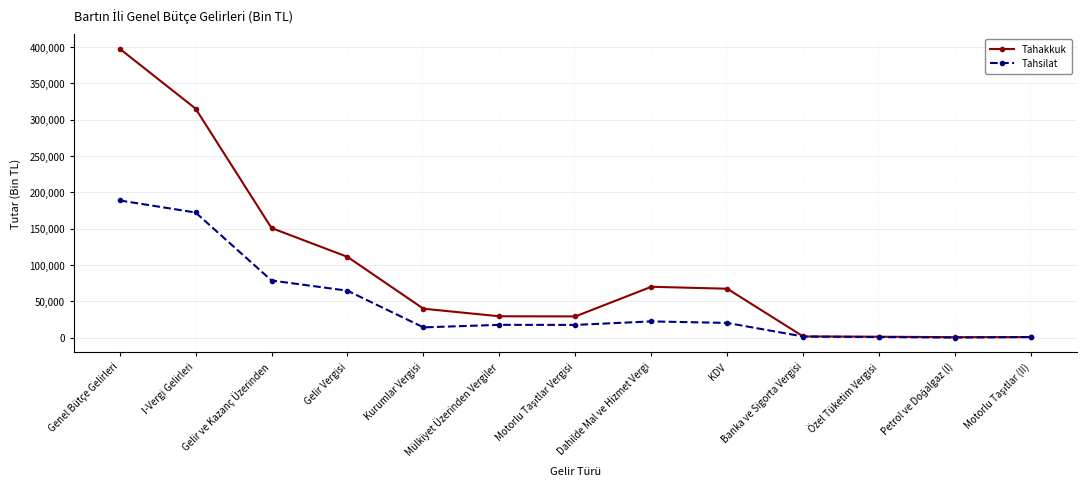

At which label is Tahsilat closest to 94354?

Gelir ve Kazanç Üzerinden